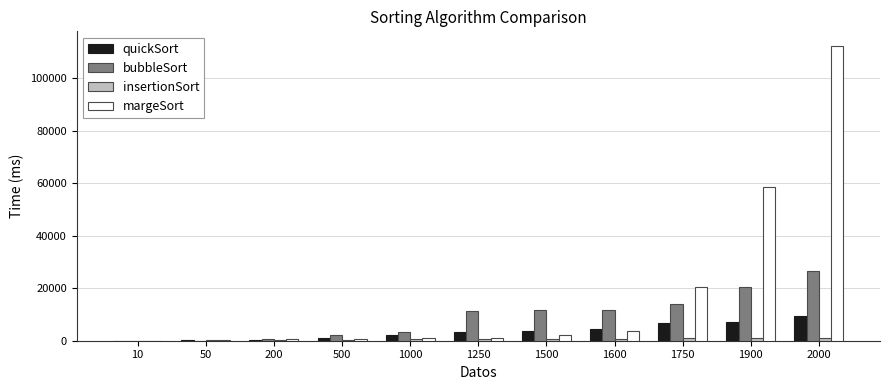

How many series are shown in this chart?

4